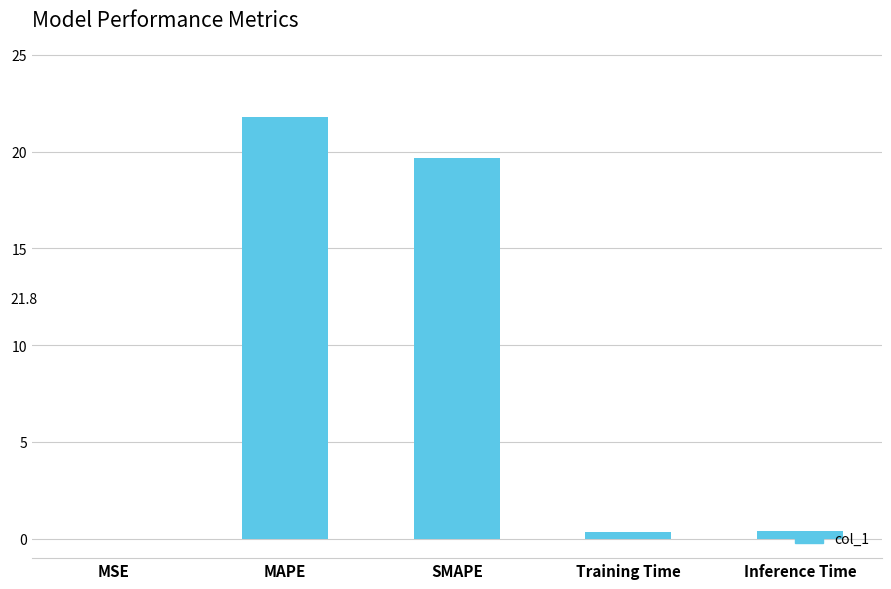

What is the ratio of the value at MAPE to the value at SMAPE?

1.1